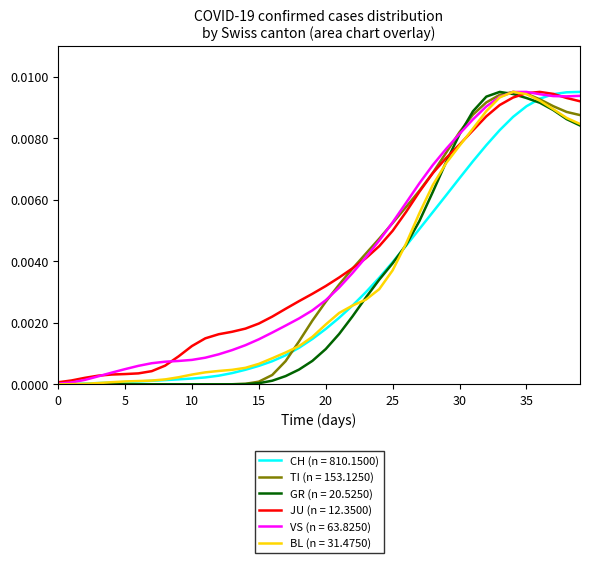

List the series in order of their peak value, highest first.

CH, TI, GR, JU, VS, BL